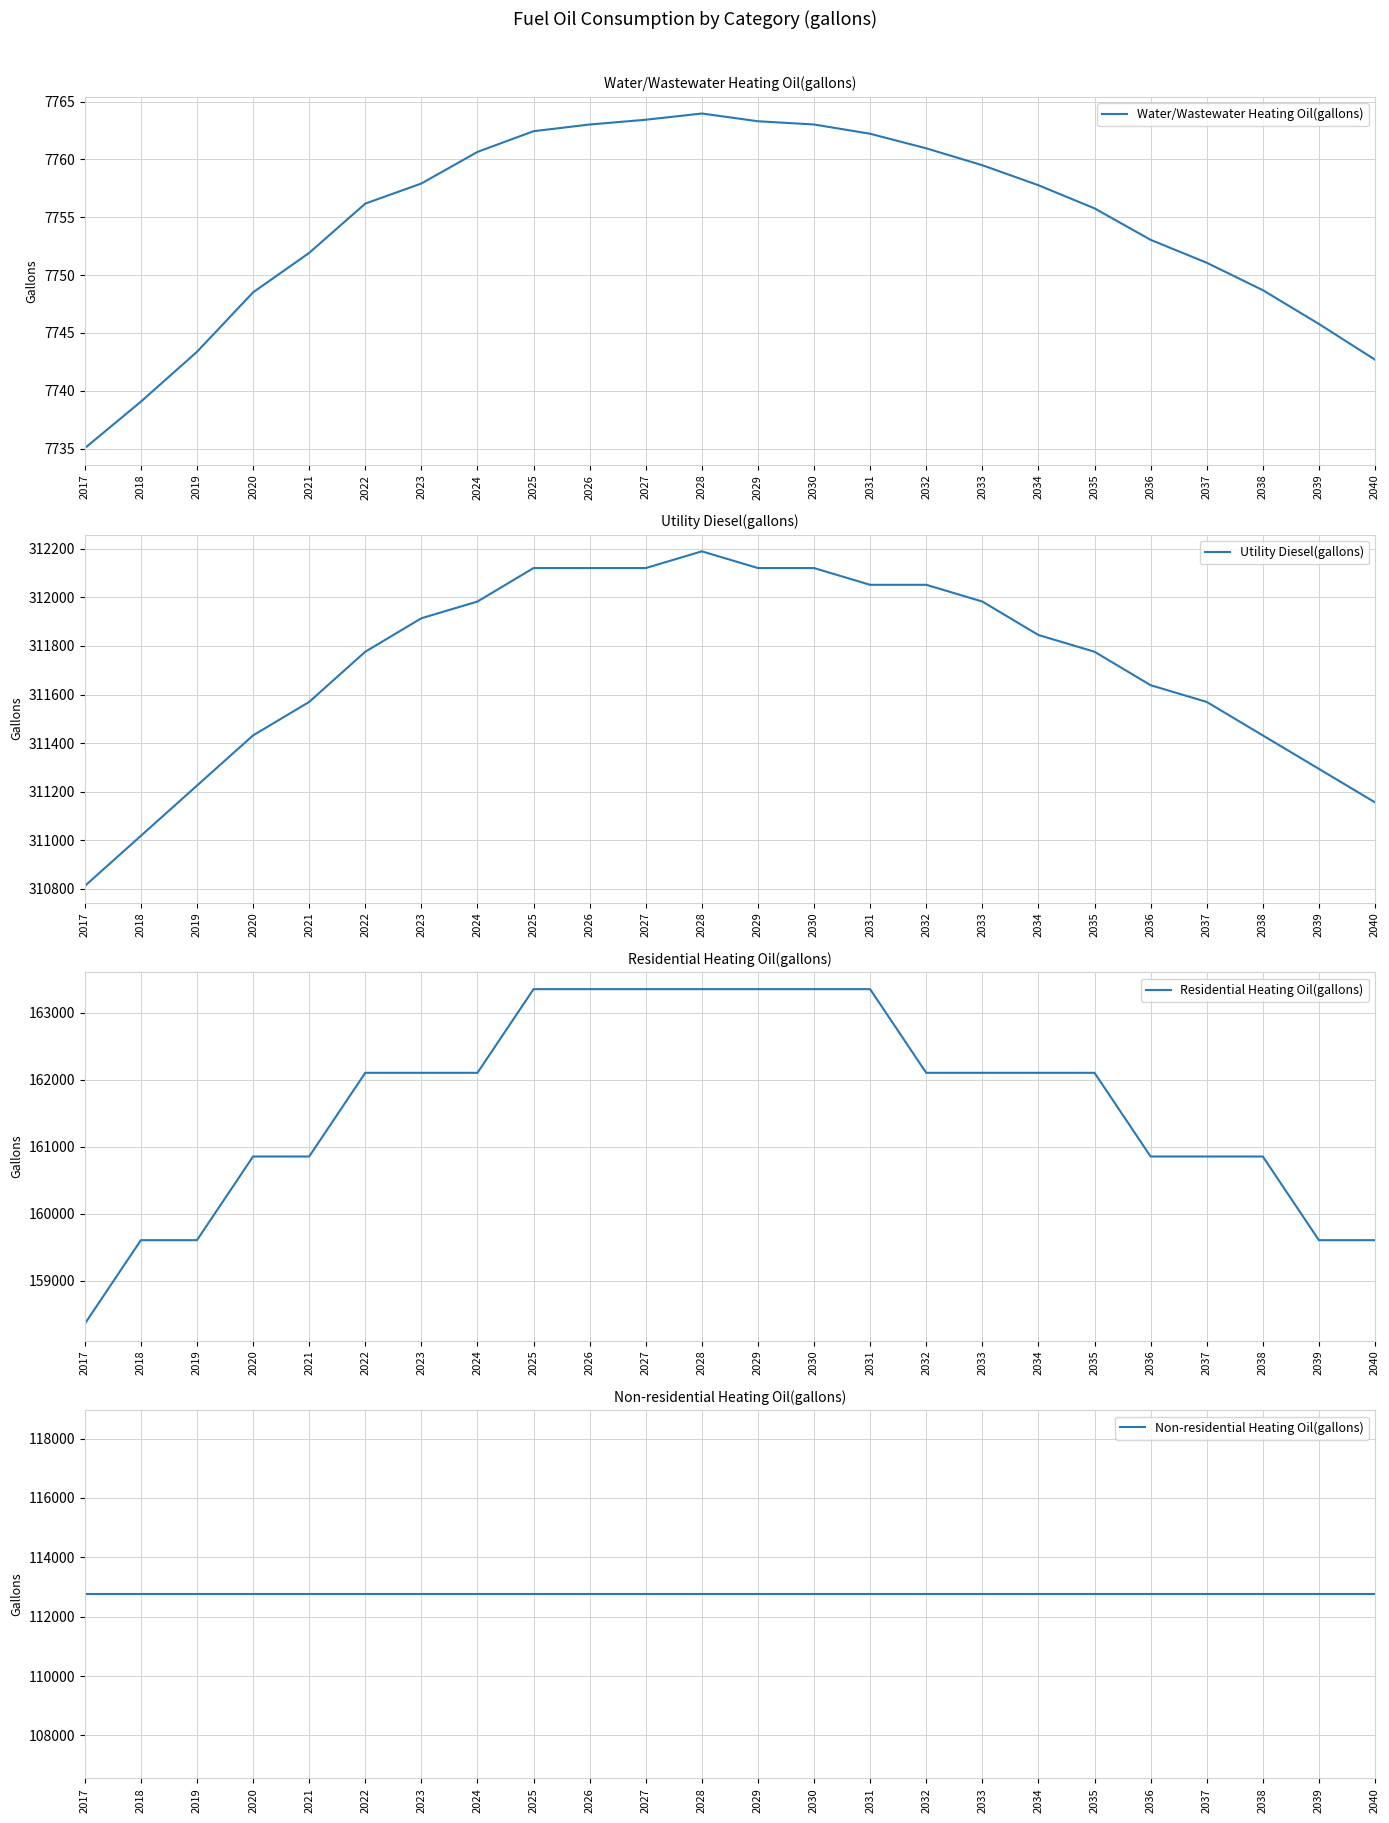

Which series has the largest range (max minus min)?

Residential Heating Oil(gallons)